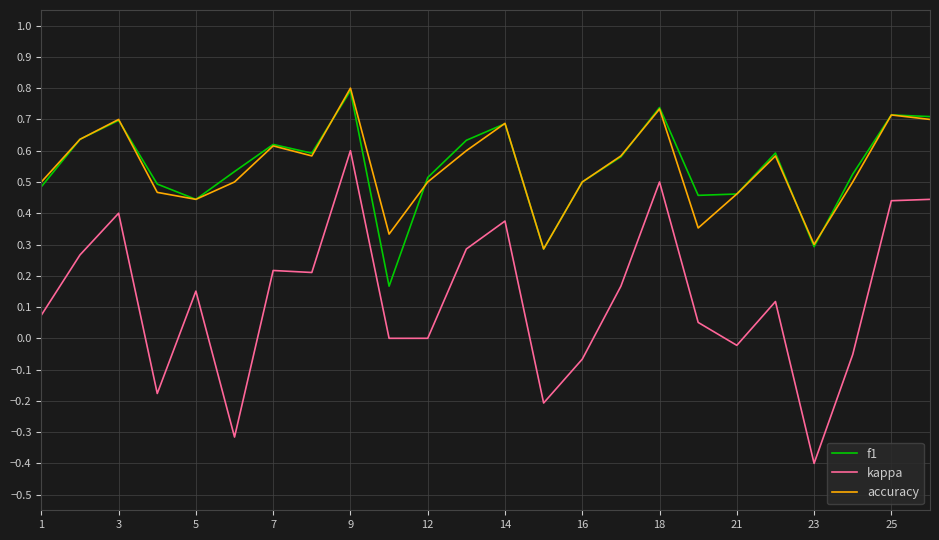

What is the greatest value displayed?

0.8